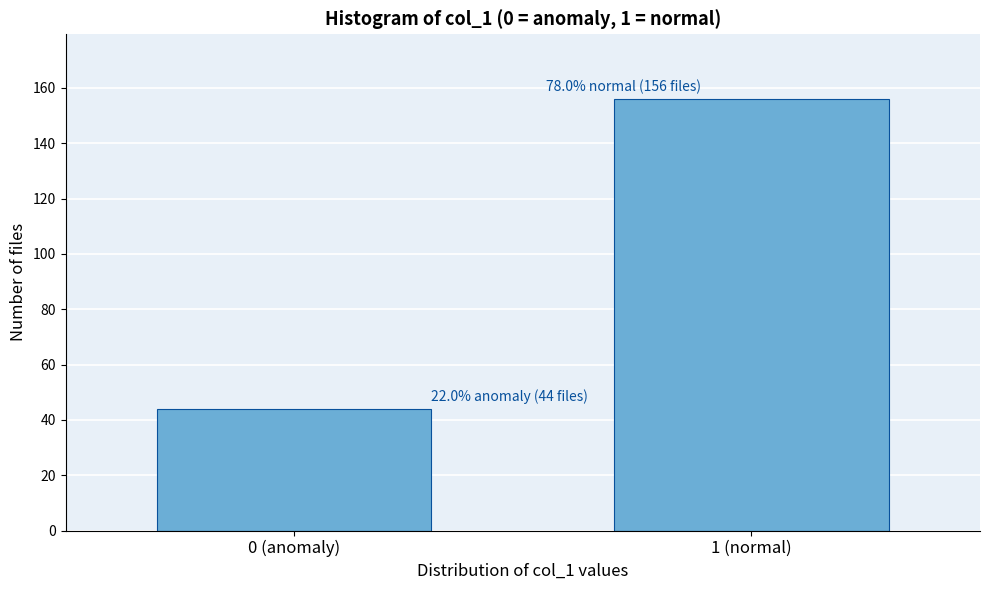

Reading left to right, what are all the values shown in this chart?

0 (anomaly)=44	1 (normal)=156